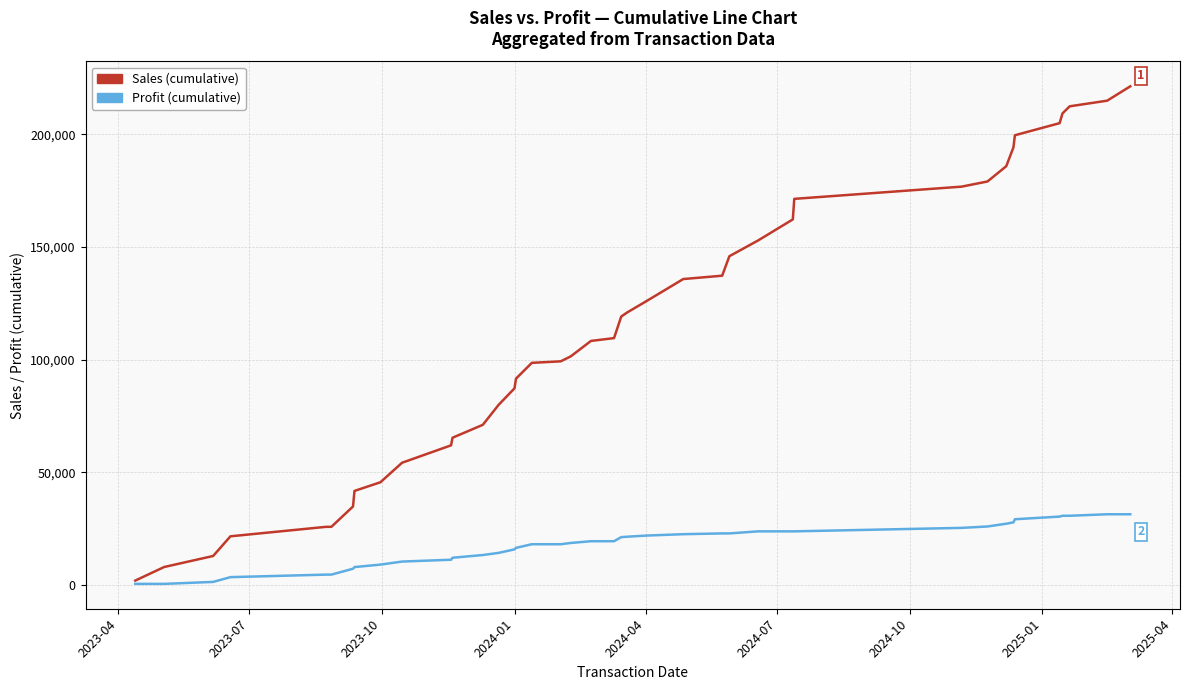

How many lines are shown in the chart?

2